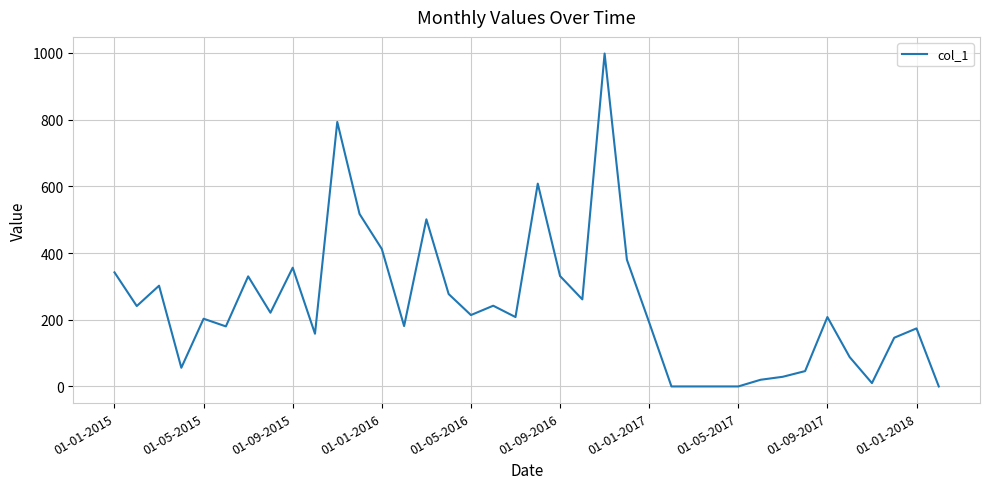

What is the maximum value shown in the chart?

998